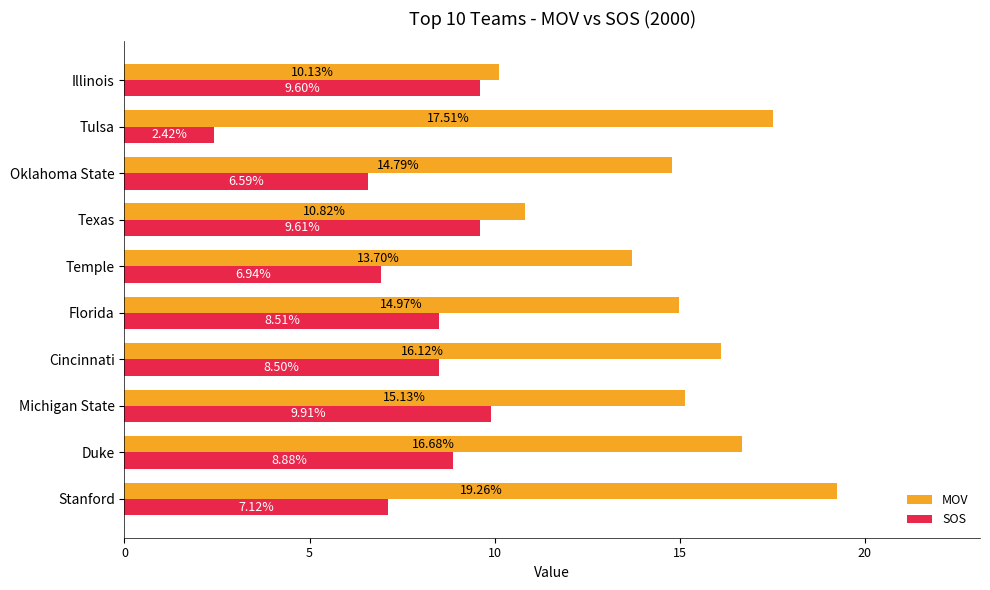

What is the difference between the second highest and minimum values in the SOS series?

7.2